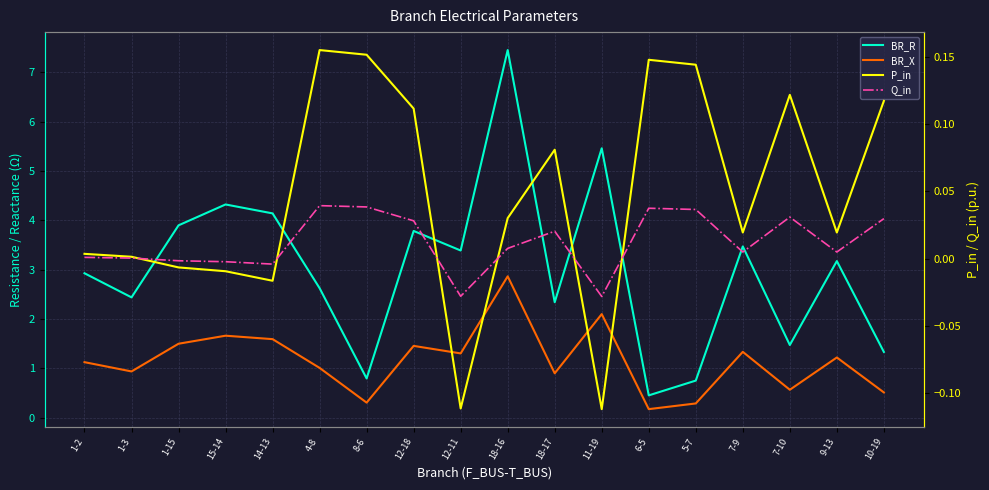

At how many categories does at least one series exceed 5?

2